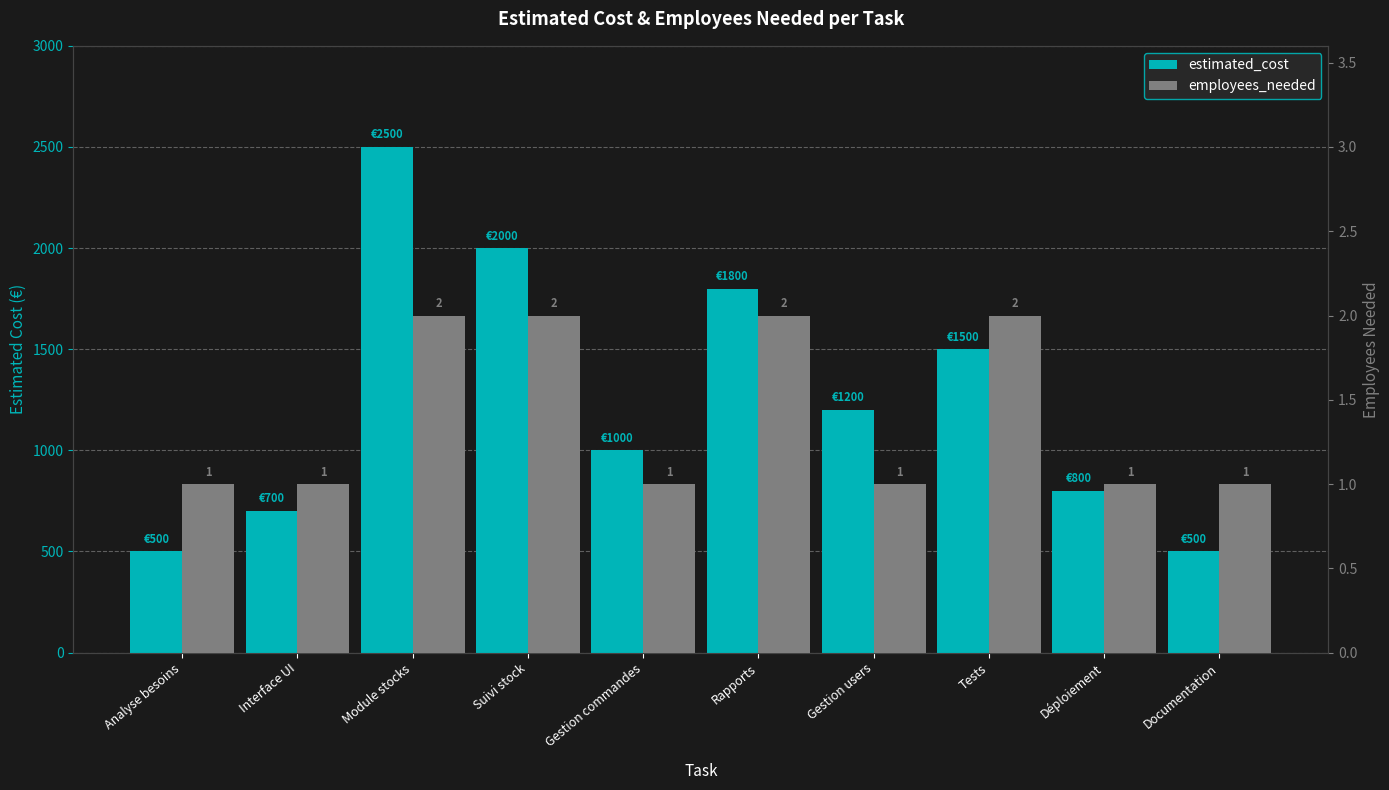

List the series in order of their overall mean, highest first.

estimated_cost, employees_needed